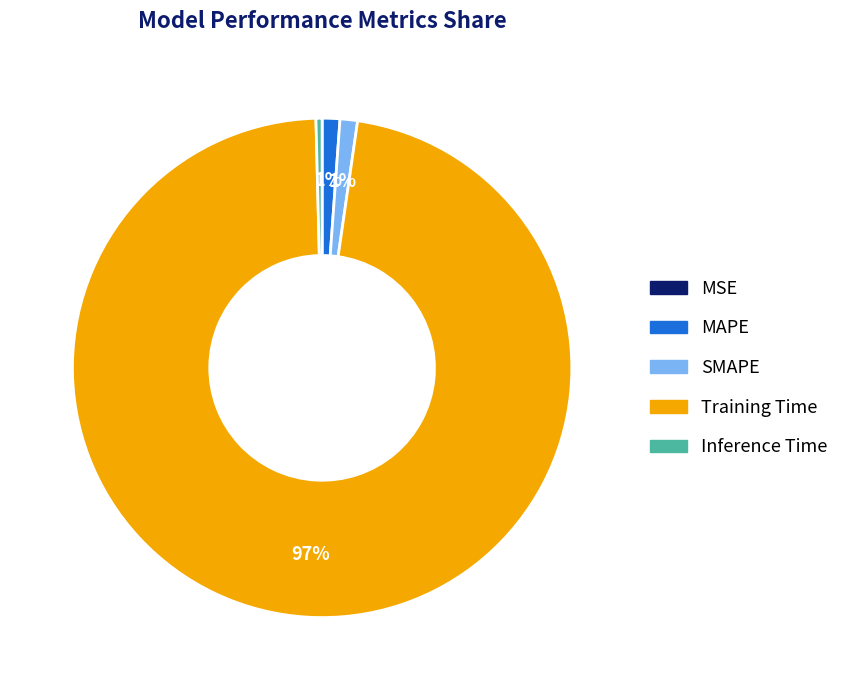

True or false: SMAPE accounts for 8% of the total.

False